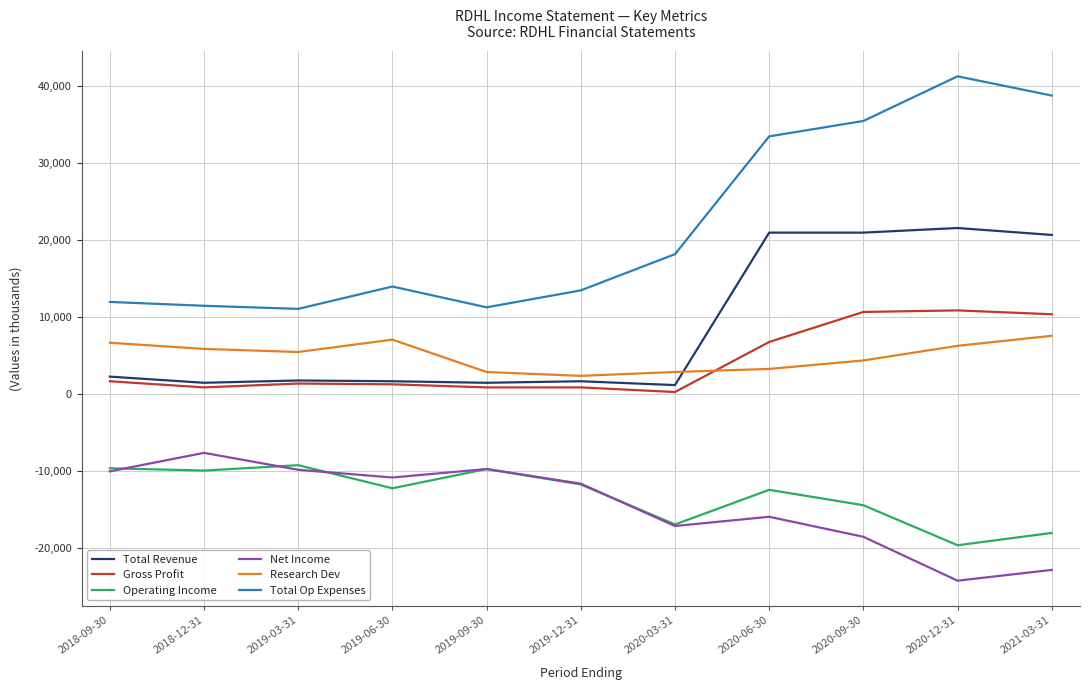

At 2020-06-30, list the series in order from largest to smallest.

Total Op Expenses, Total Revenue, Gross Profit, Research Dev, Operating Income, Net Income